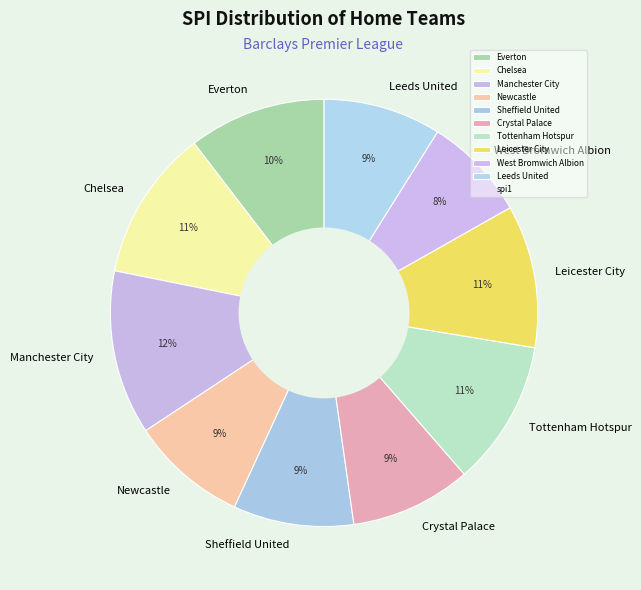

Do Tottenham Hotspur and Everton together represent more than half of the pie?

No